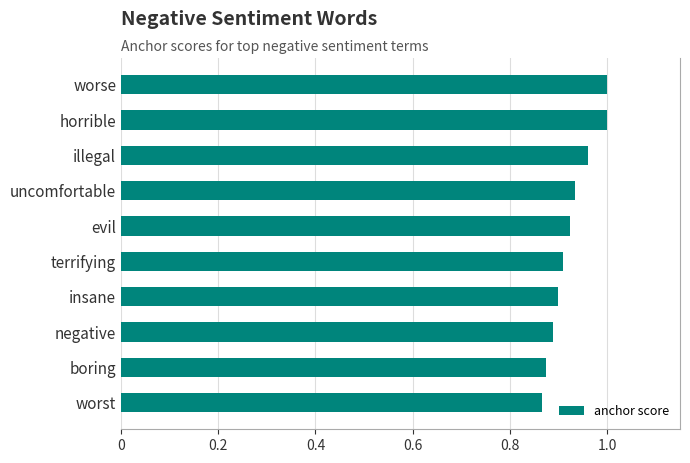

The value at illegal is 1.0. True or false?

True